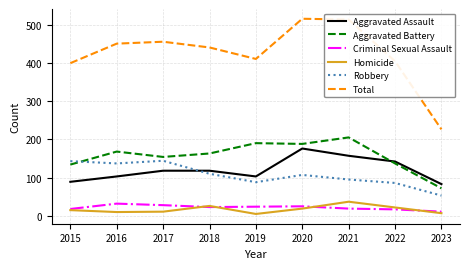

Is it true that Homicide equals 65 at 2021?

False